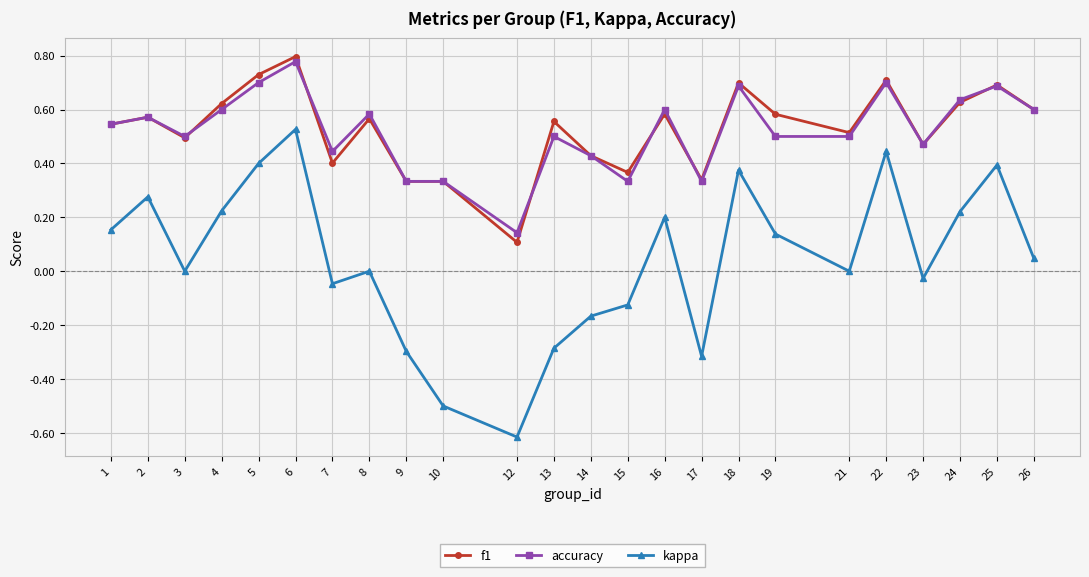

Does the chart display data point markers on the line(s)?

Yes